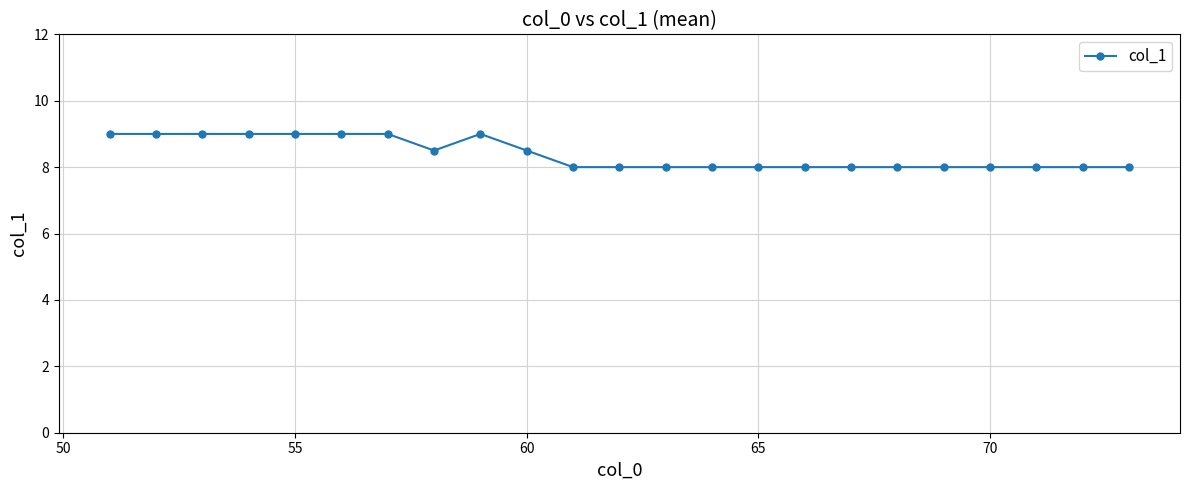

What is the value of the 7th point from the left?

9.0